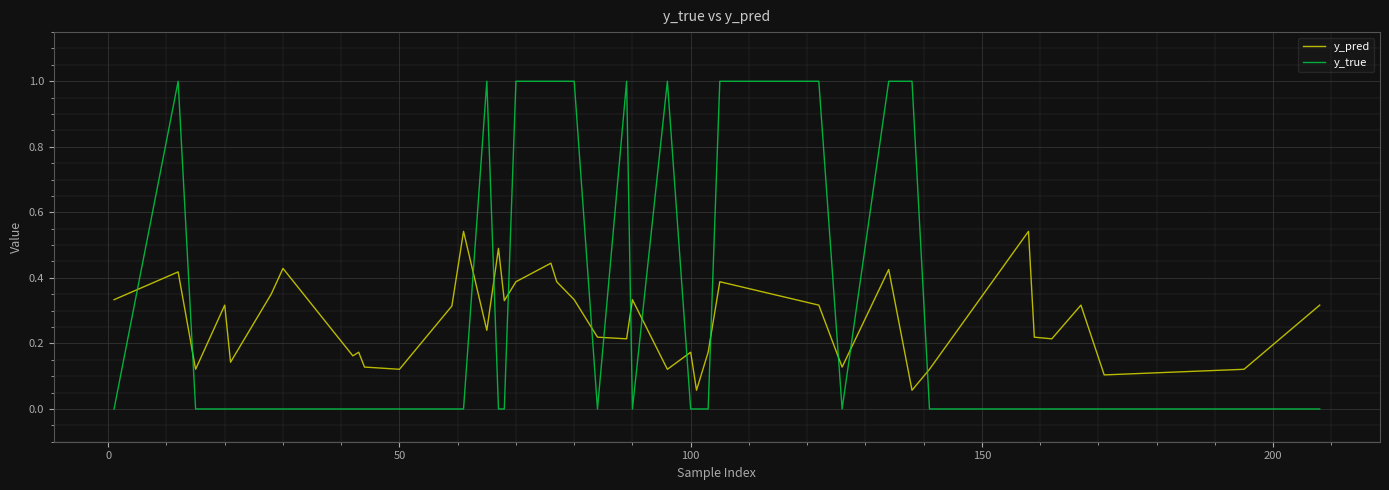

How many intersections are there between y_true and y_pred?

14